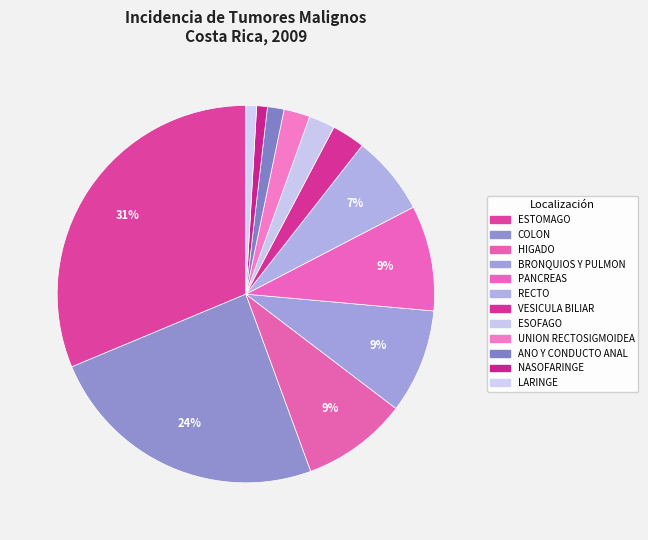

How many segments does this pie chart have?

12